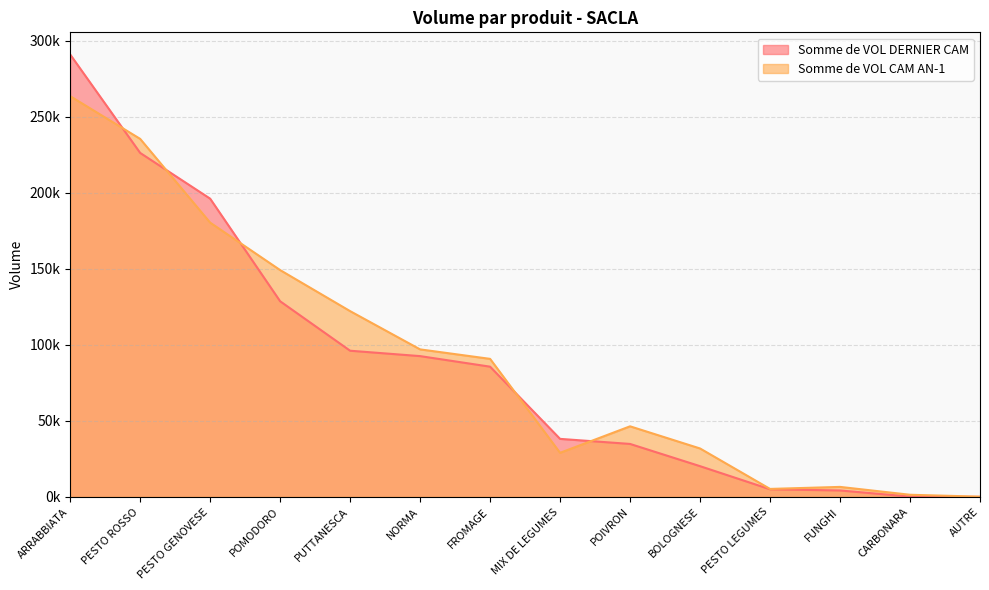

True or false: Somme de VOL DERNIER CAM has a value of 109453.1 at ARRABBIATA.

False